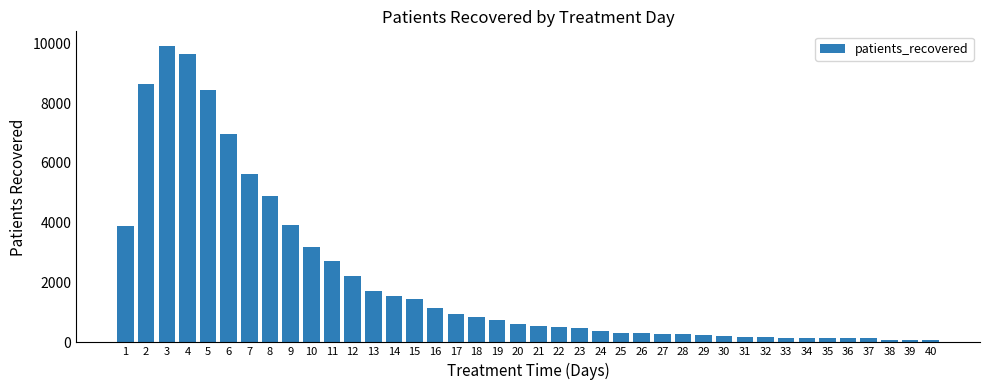

What is the greatest value displayed?

9908